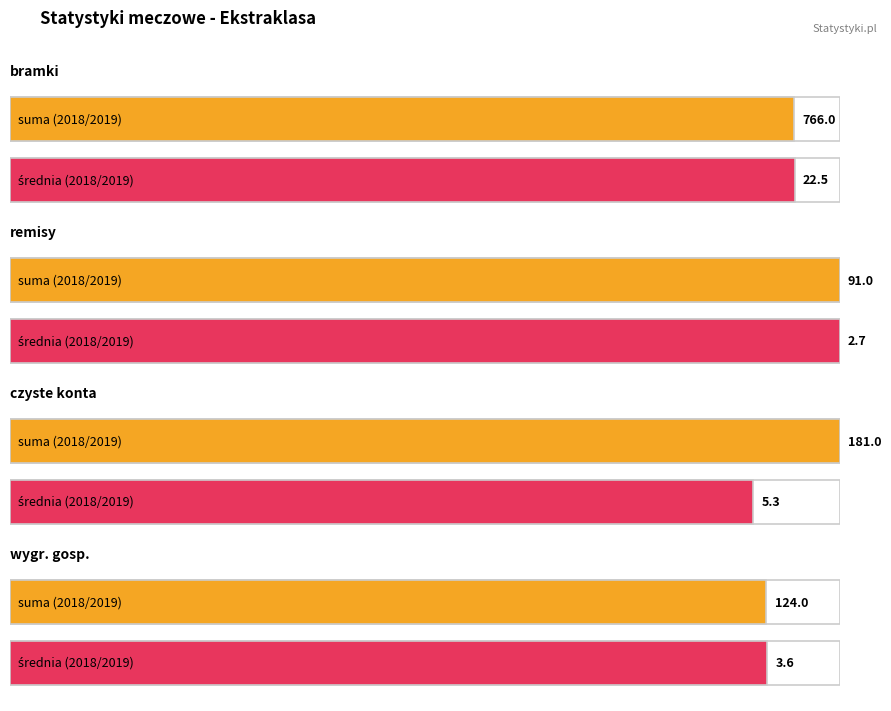

Is it true that wygr. gosp. equals 124 at 2018/2019?

True